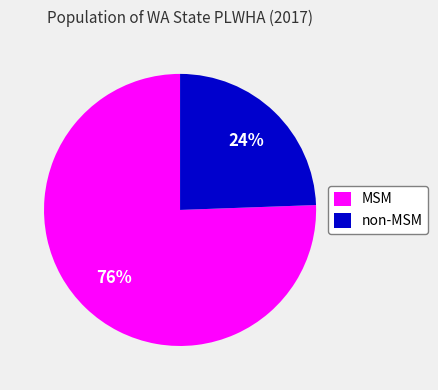

How many segments does this pie chart have?

2